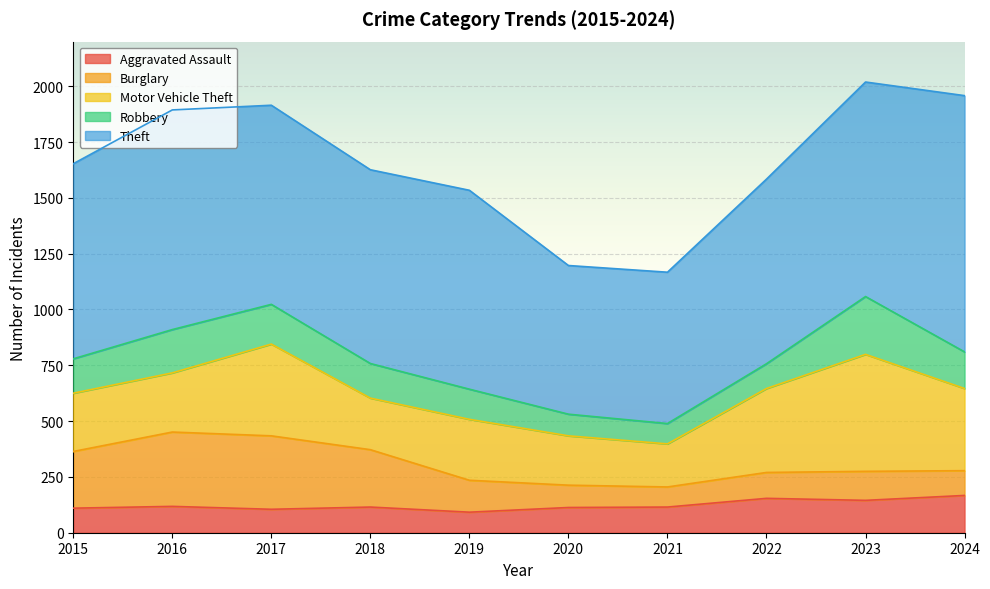

What is the minimum value for Aggravated Assault?

92